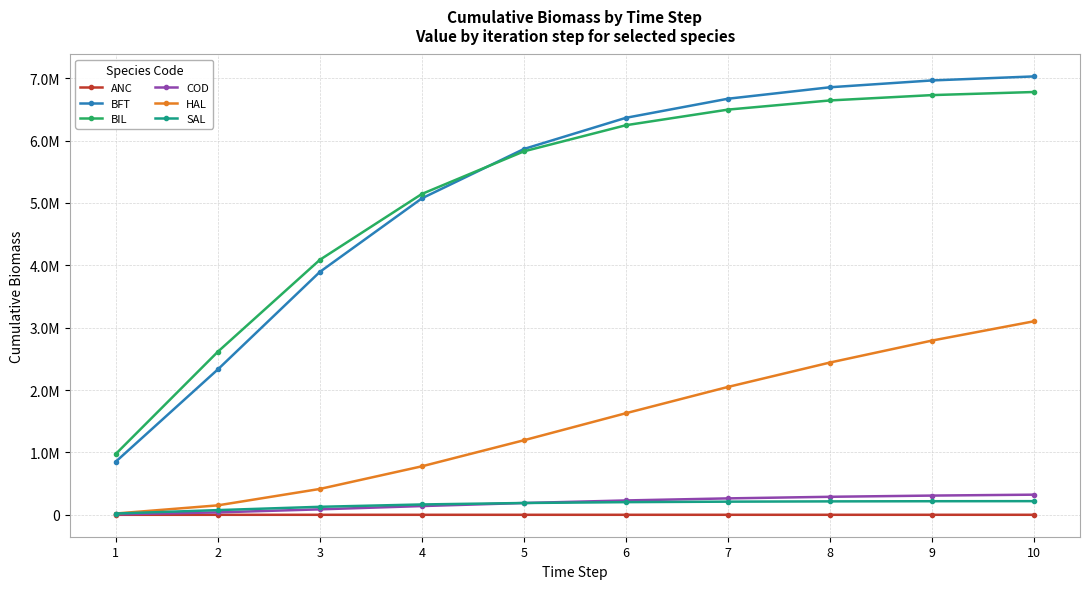

What are all the series names shown in the legend?

ANC, BFT, BIL, COD, HAL, SAL